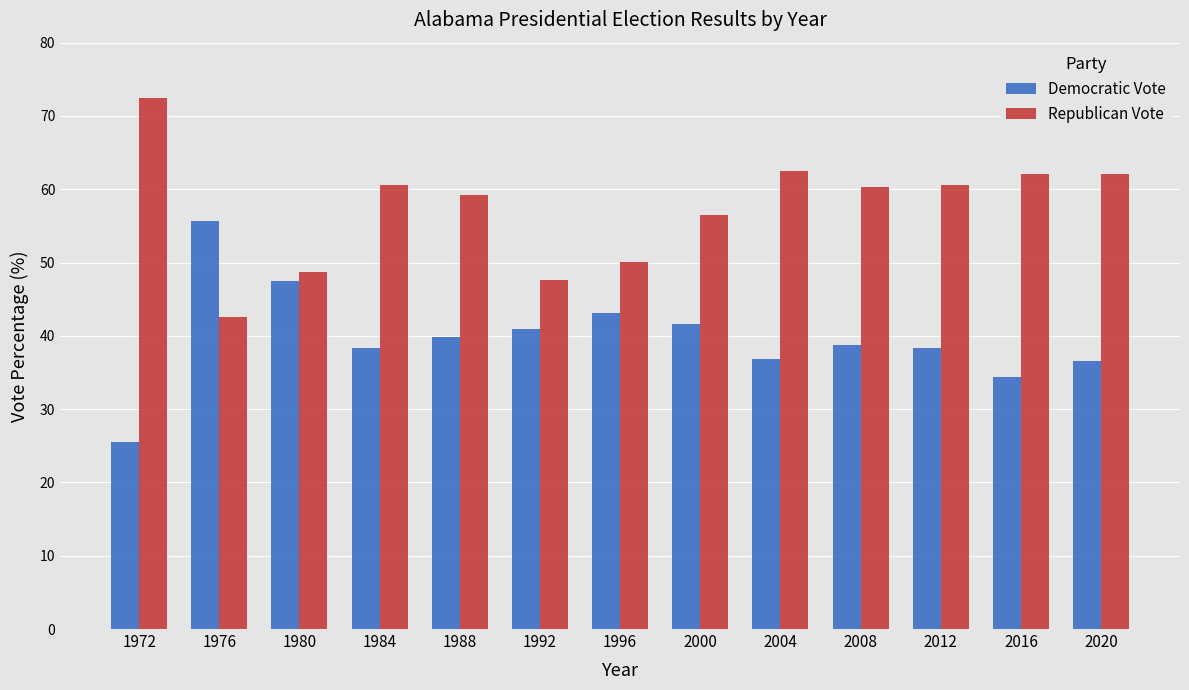

What is the approximate value of Republican Vote at 1988?

59.2